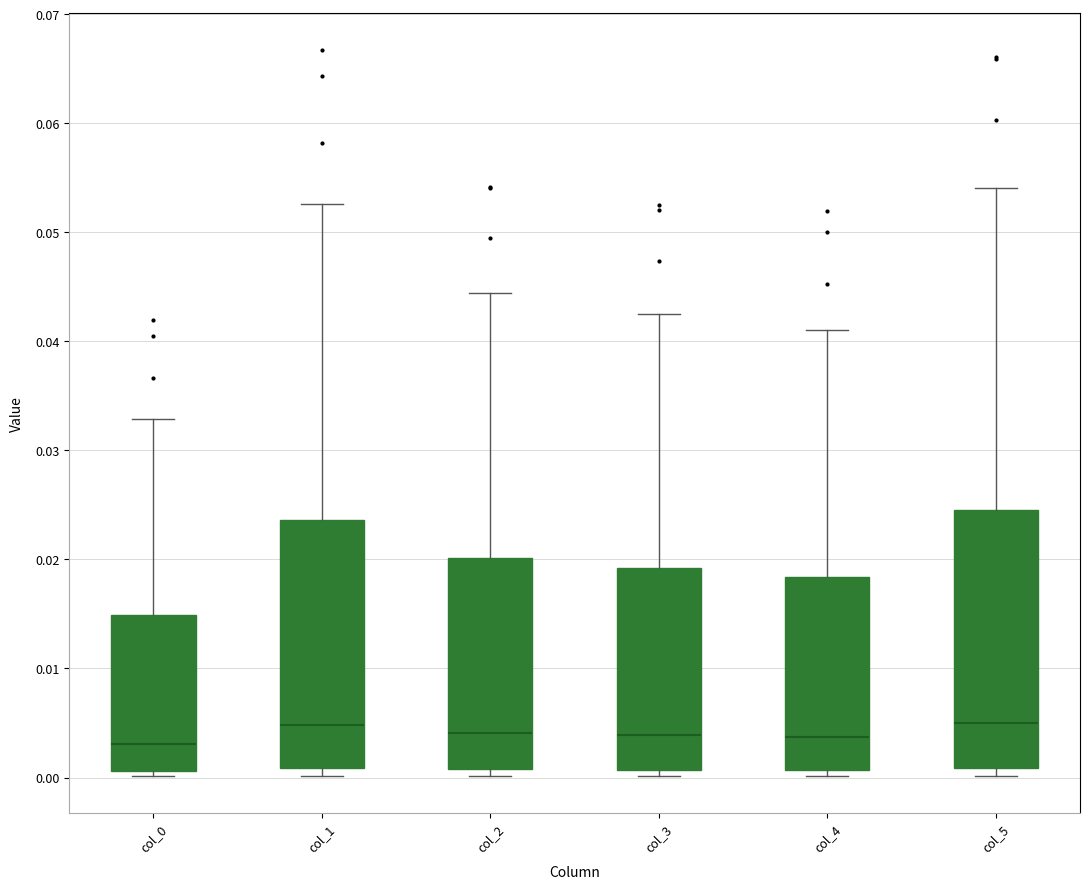

Where is the lower edge of the box for col_4 on the y-axis? The values are not printed on the chart, so give them approximately, as read against the axis.

0.001